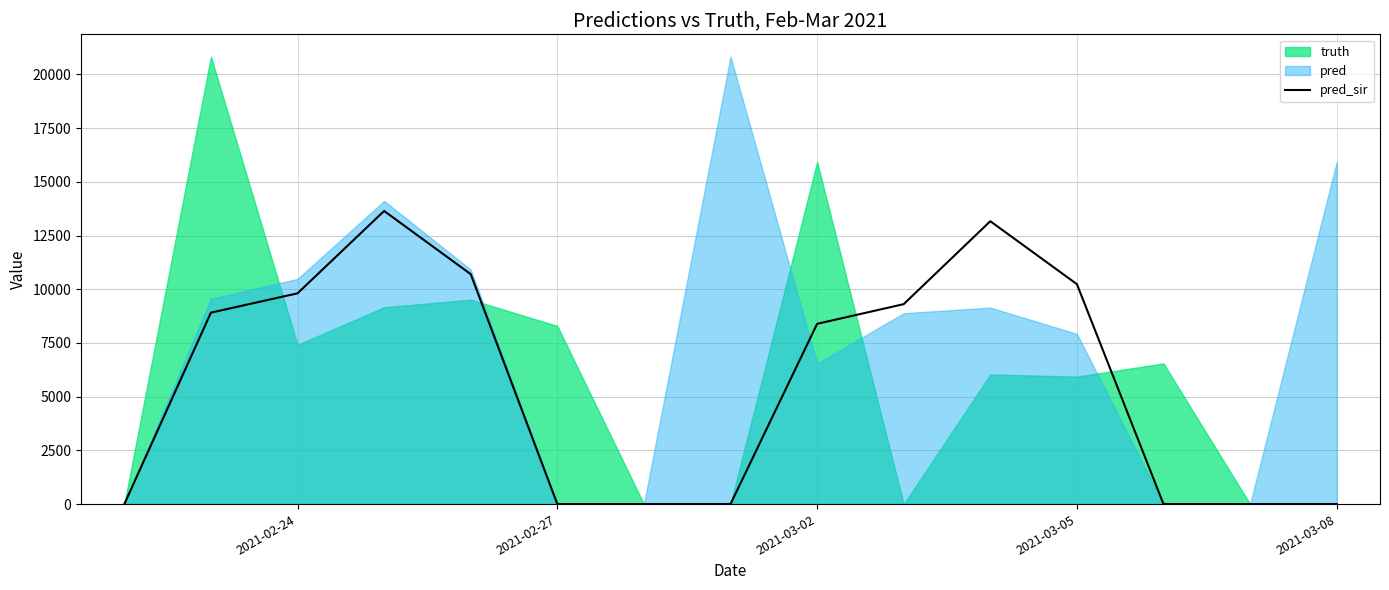

True or false: the data shows 0 at 2021-03-08.

True